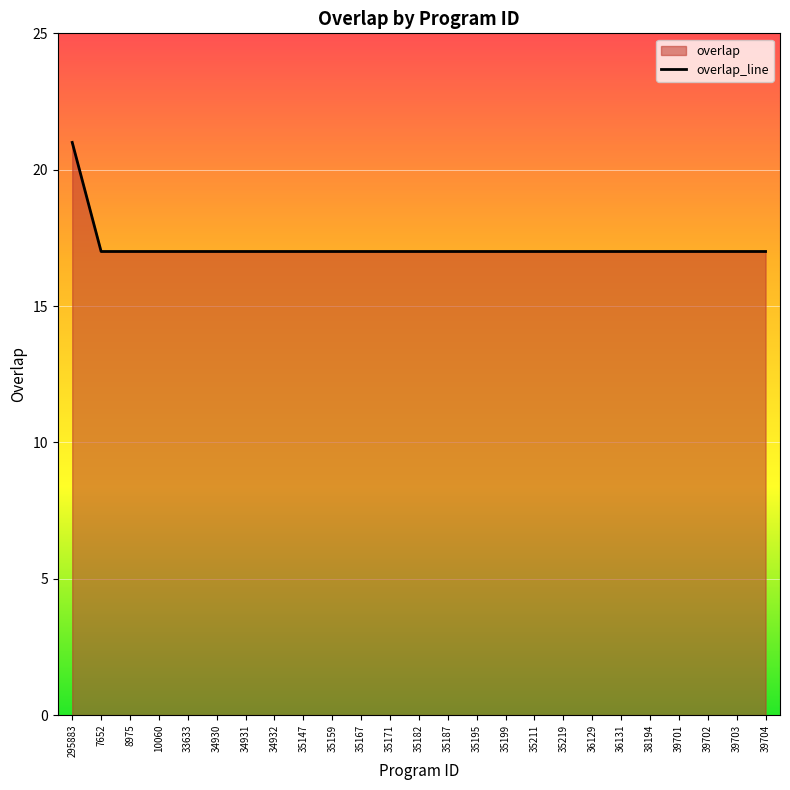

What is the smallest value displayed?

17